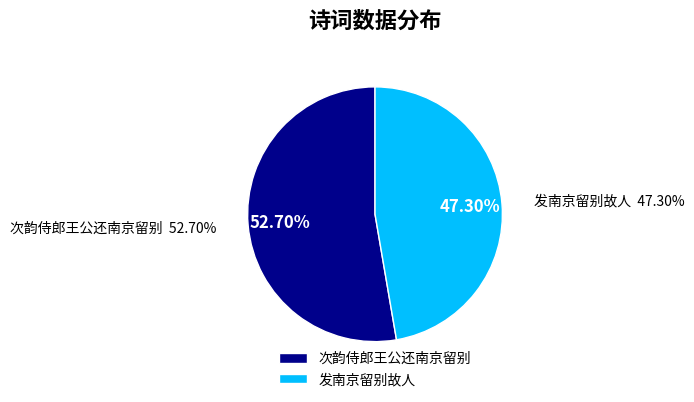

What is the smallest slice in the pie chart?

发南京留别故人